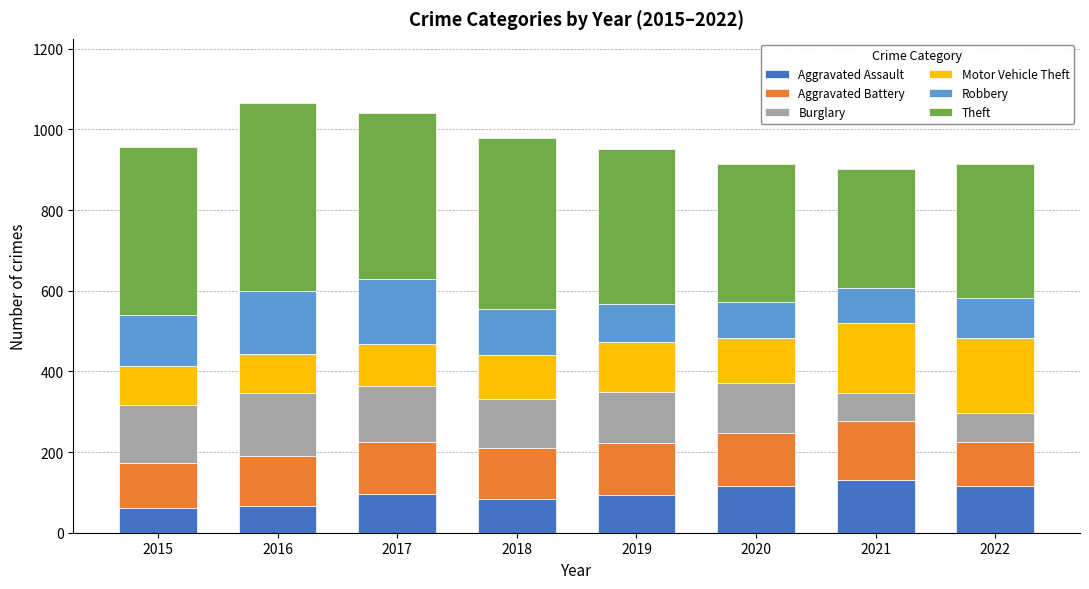

What is the highest value of the Aggravated Assault series?

130